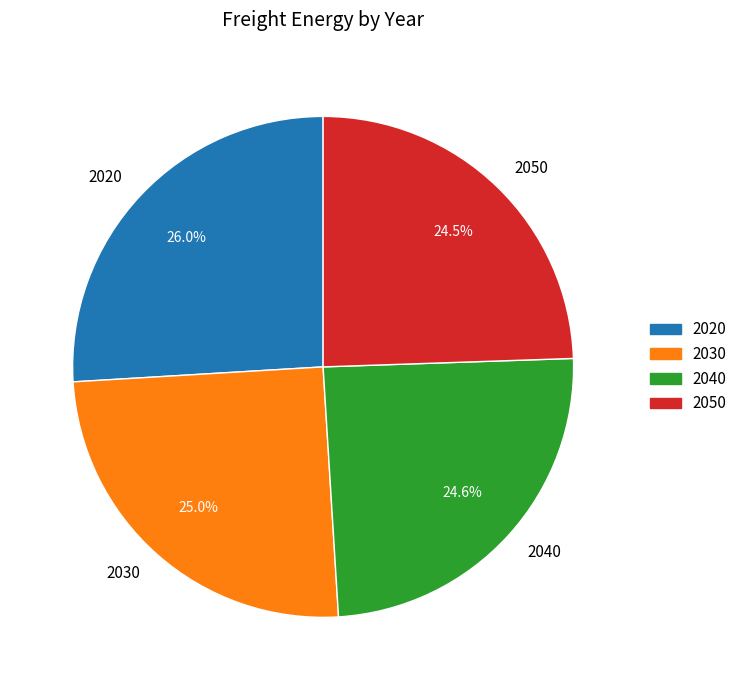

Approximately how many times larger is the value at 2040 compared to 2050?

1.0